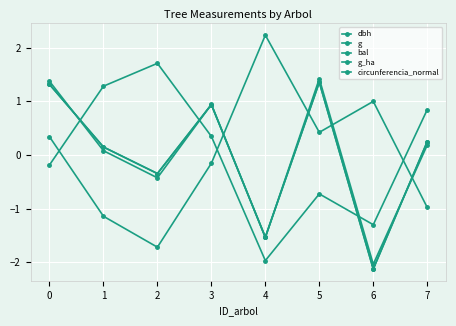

True or false: g has a value of -0.3 at 4.

False